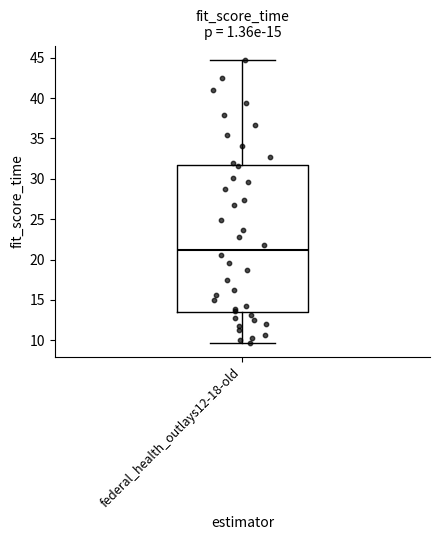

Read this box plot against the y-axis: the position of the median line, the range covered by the box, and the ends of both whiskers. The values are not printed on the chart, so give them approximately, as read against the axis.

median 21.0, box 13.5 to 31.5, whiskers 9.5 to 44.5